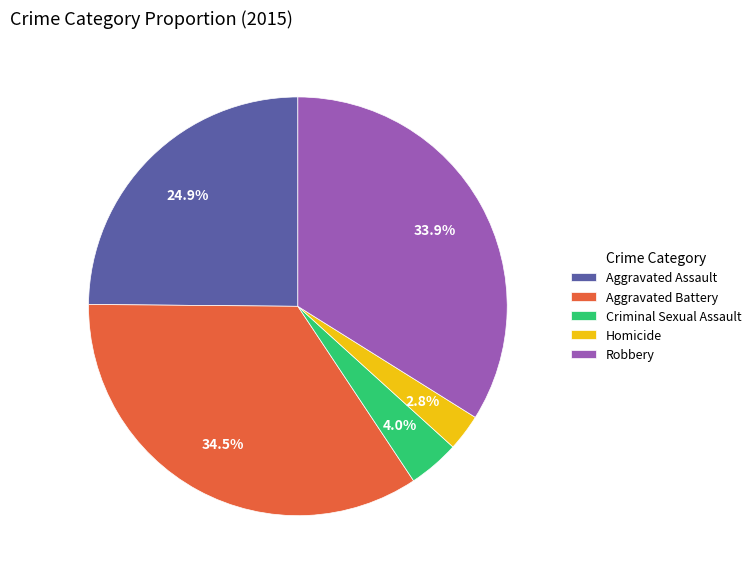

What percentage is the Criminal Sexual Assault slice, to the nearest percent?

4%